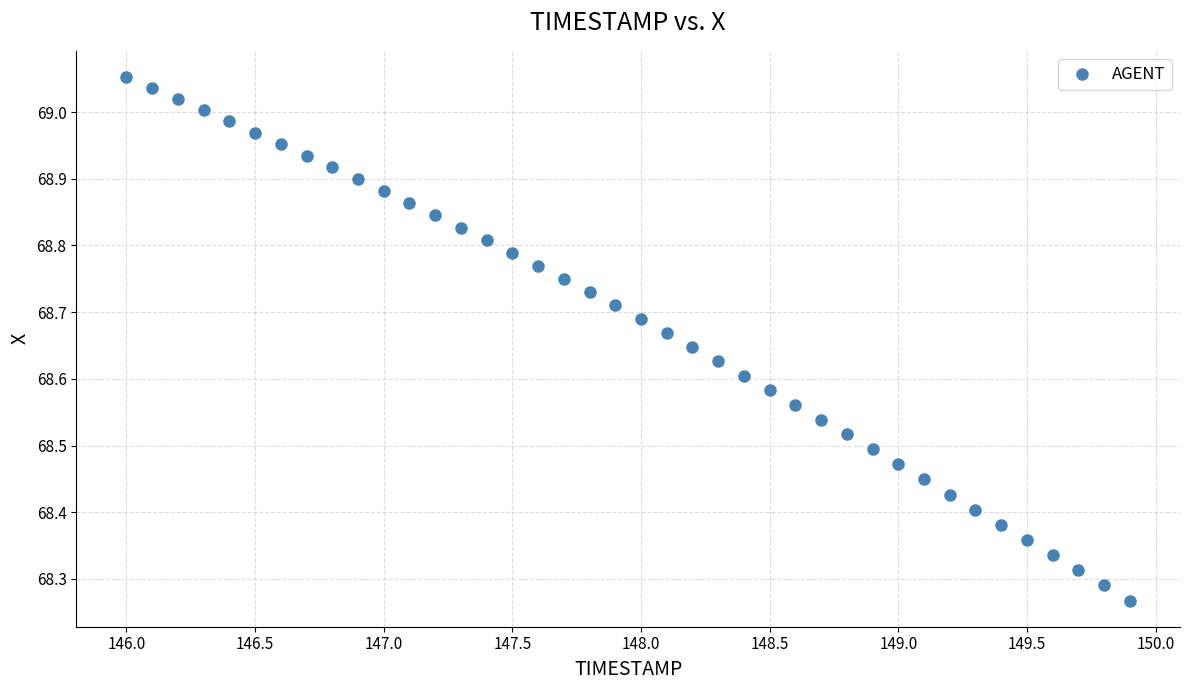

What is the range of X values (max minus min)?

3.9